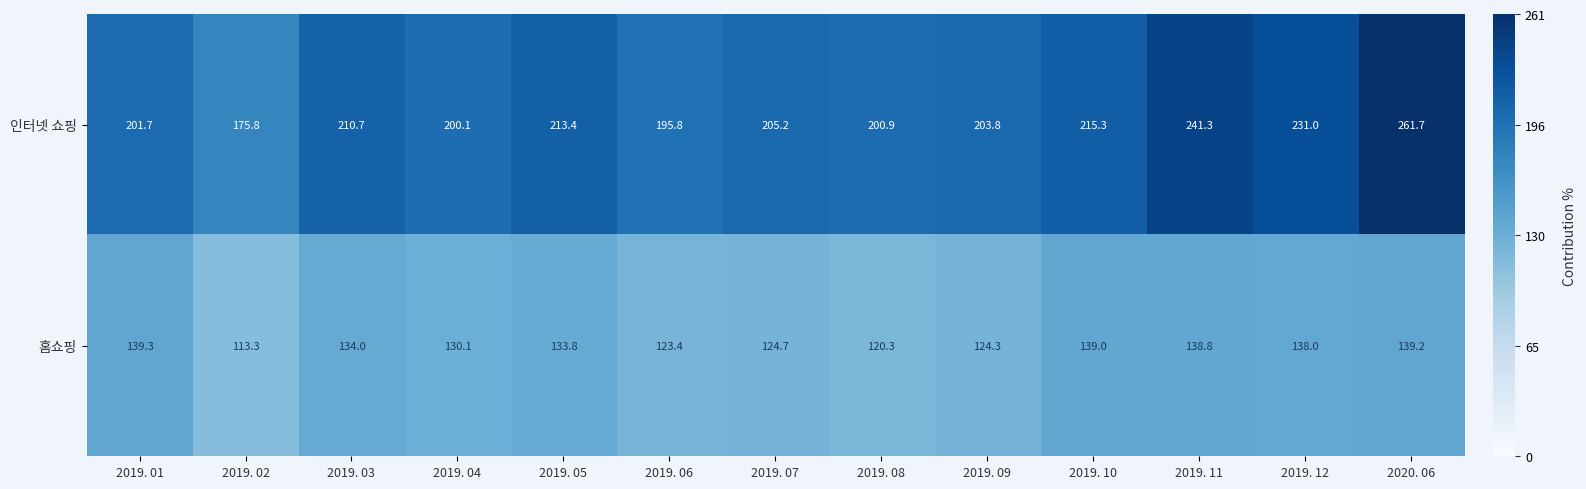

How many values in the 홈쇼핑 series are below 133?

6